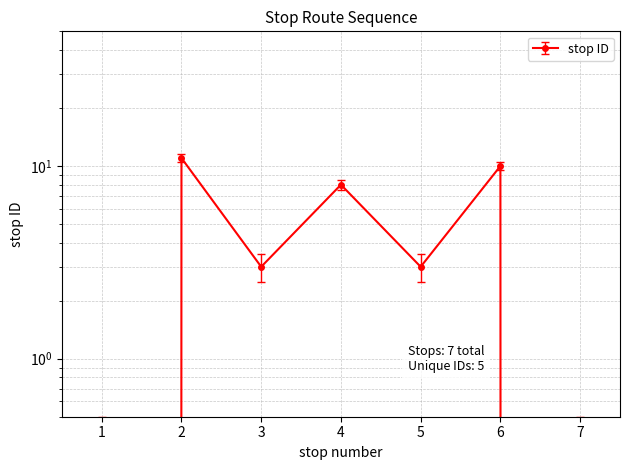

What is the maximum value shown in the chart?

11